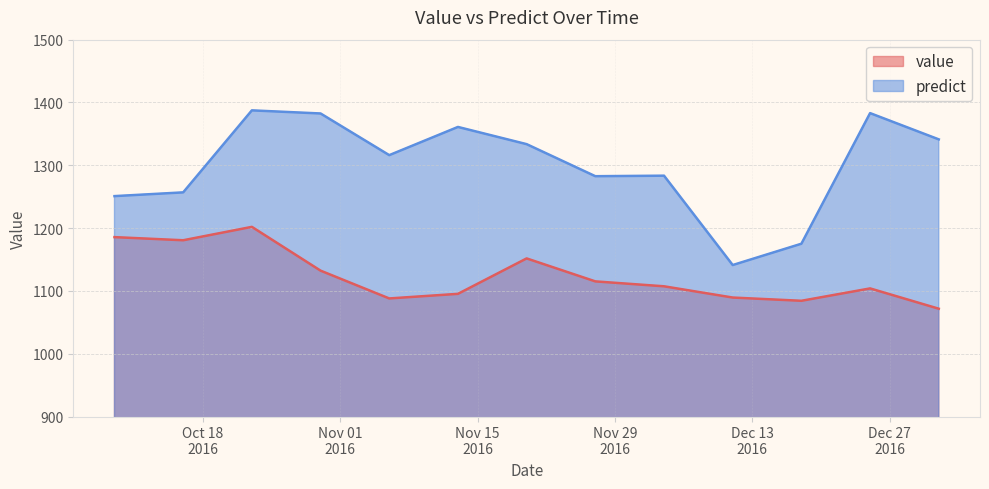

Which label corresponds to the smallest value in the chart?

2017-01-01